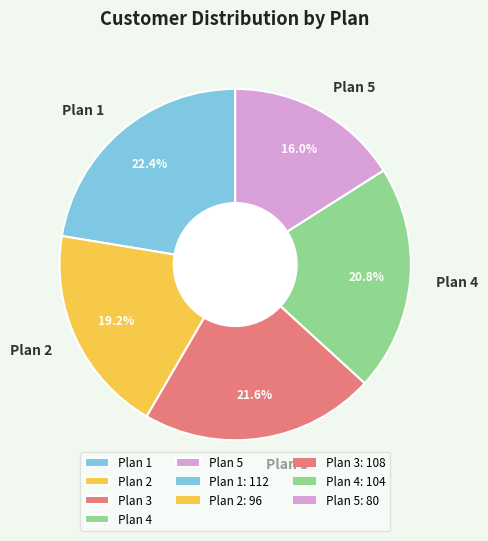

Between Plan 1 and Plan 4, which is larger?

Plan 1